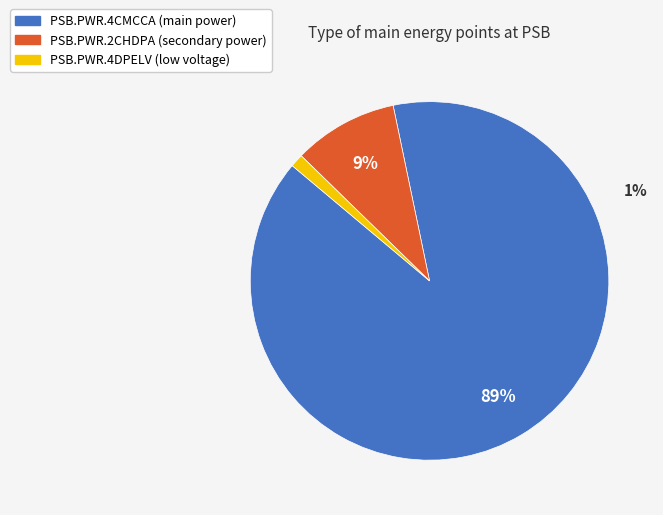

Combined, what portion of the pie is PSB.PWR.2CHDPA and PSB.PWR.4CMCCA?

98.8%